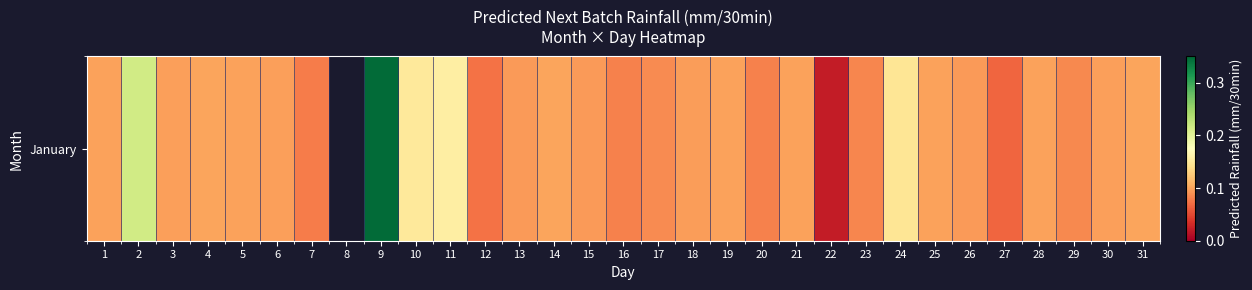

How many data points does each series have?

31